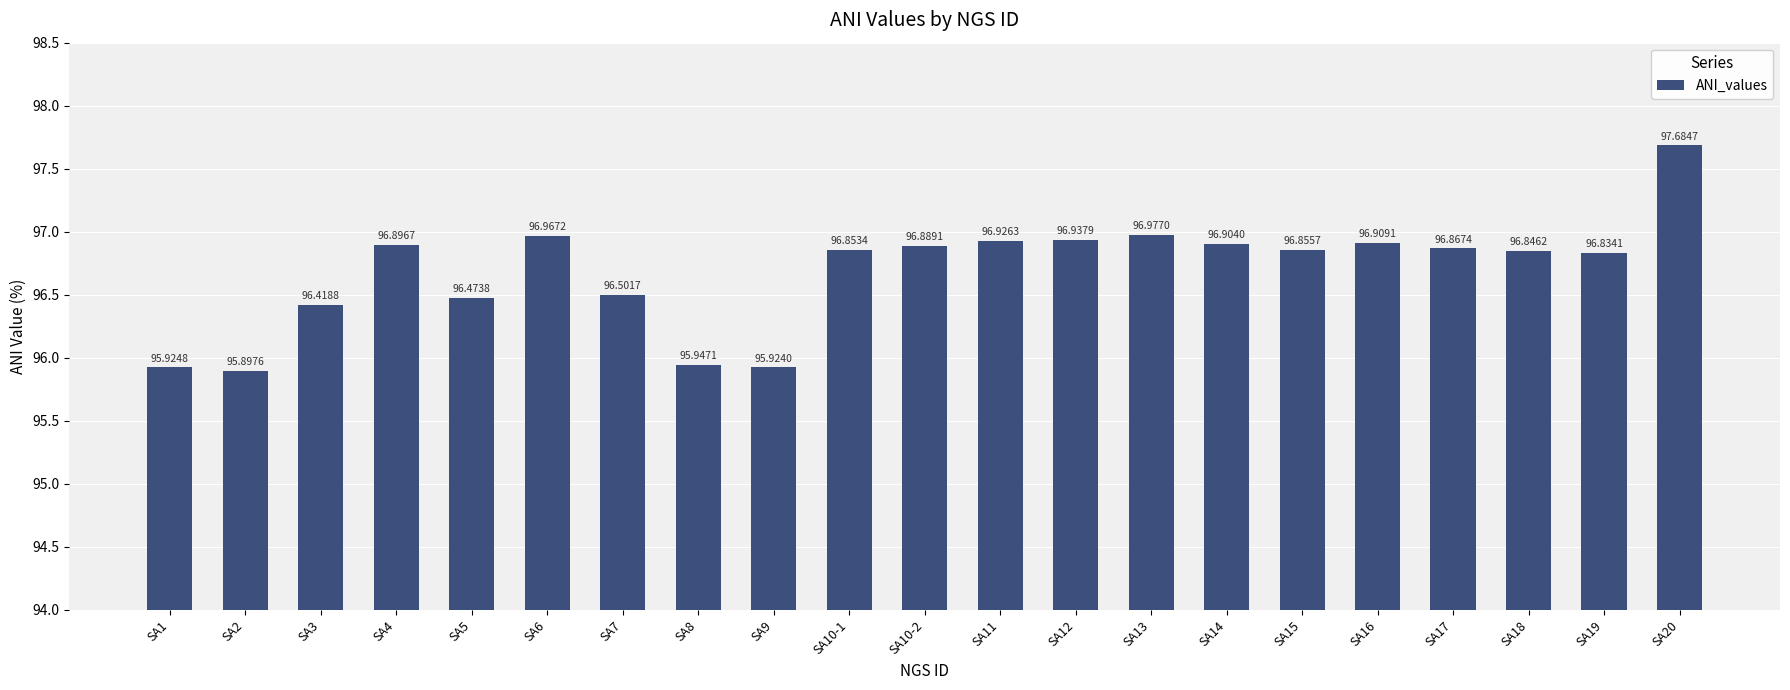

What position from the right is SA17?

4